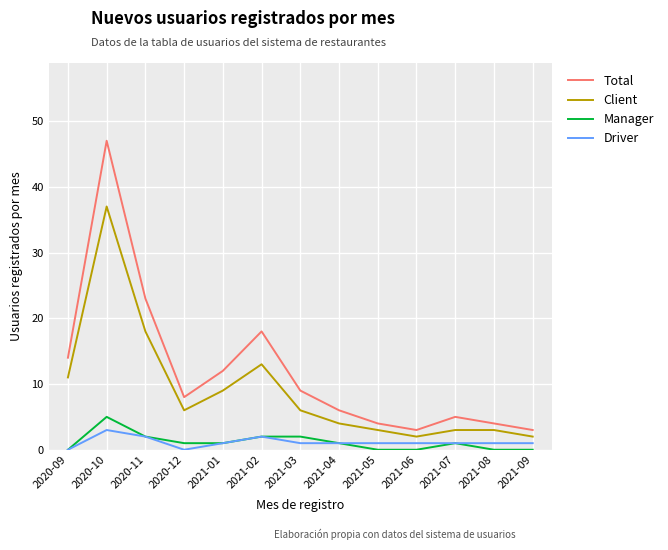

Which label corresponds to the largest value in the chart?

2020-10